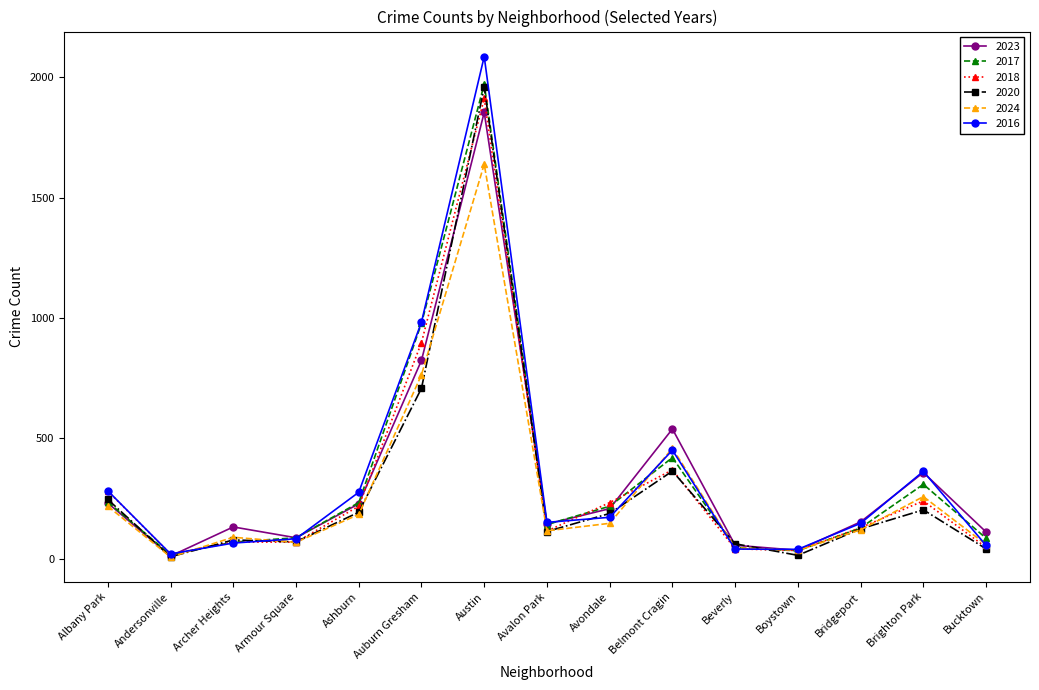

Where is the first local minimum for 2018?

Andersonville